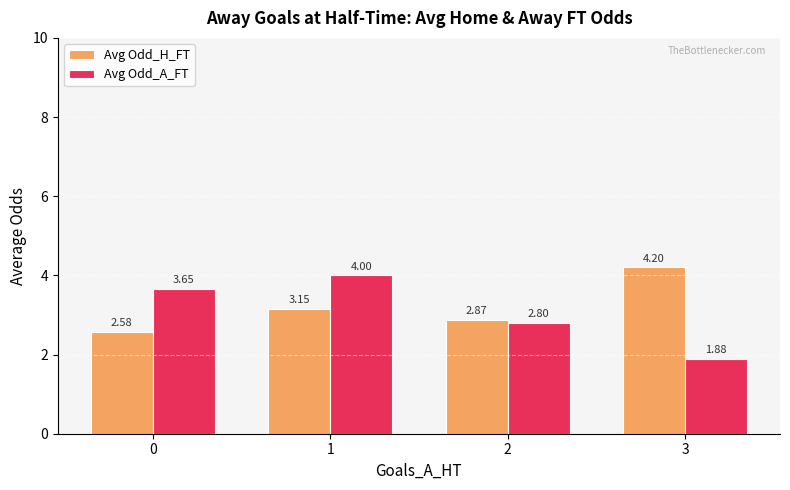

What is the difference between the second highest and minimum values in the Avg Odd_A_FT series?

1.8